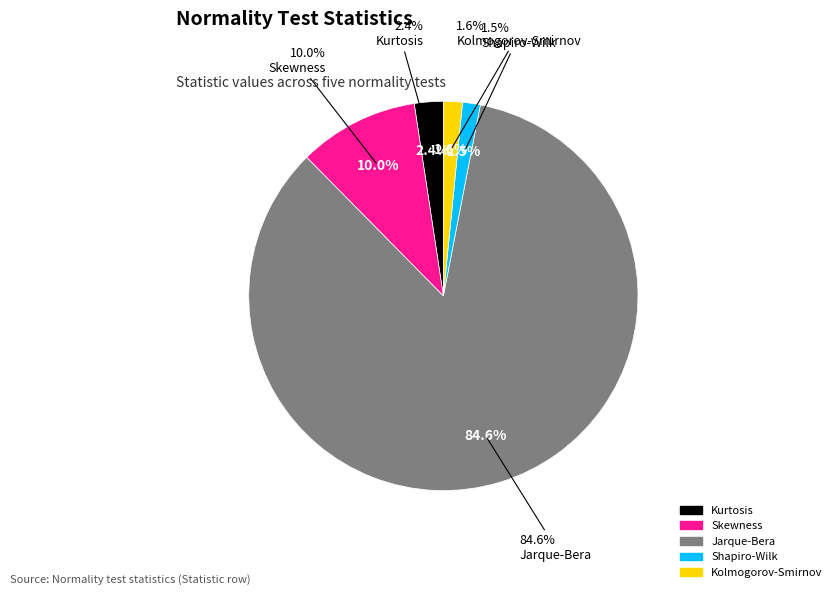

Does Jarque-Bera represent more than half of the total?

Yes